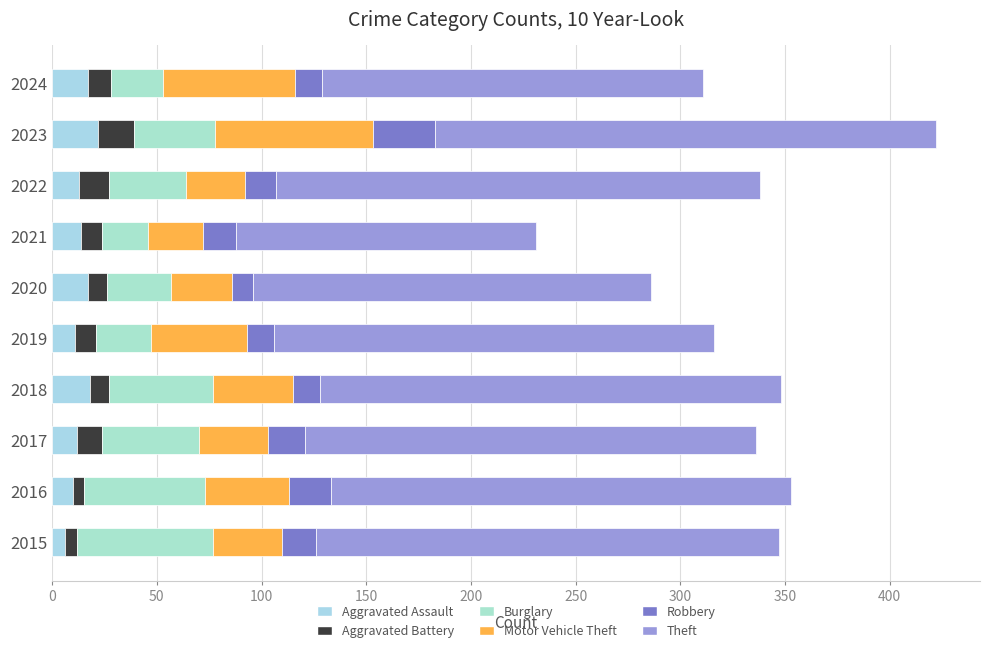

How many distinct data groups are displayed?

6